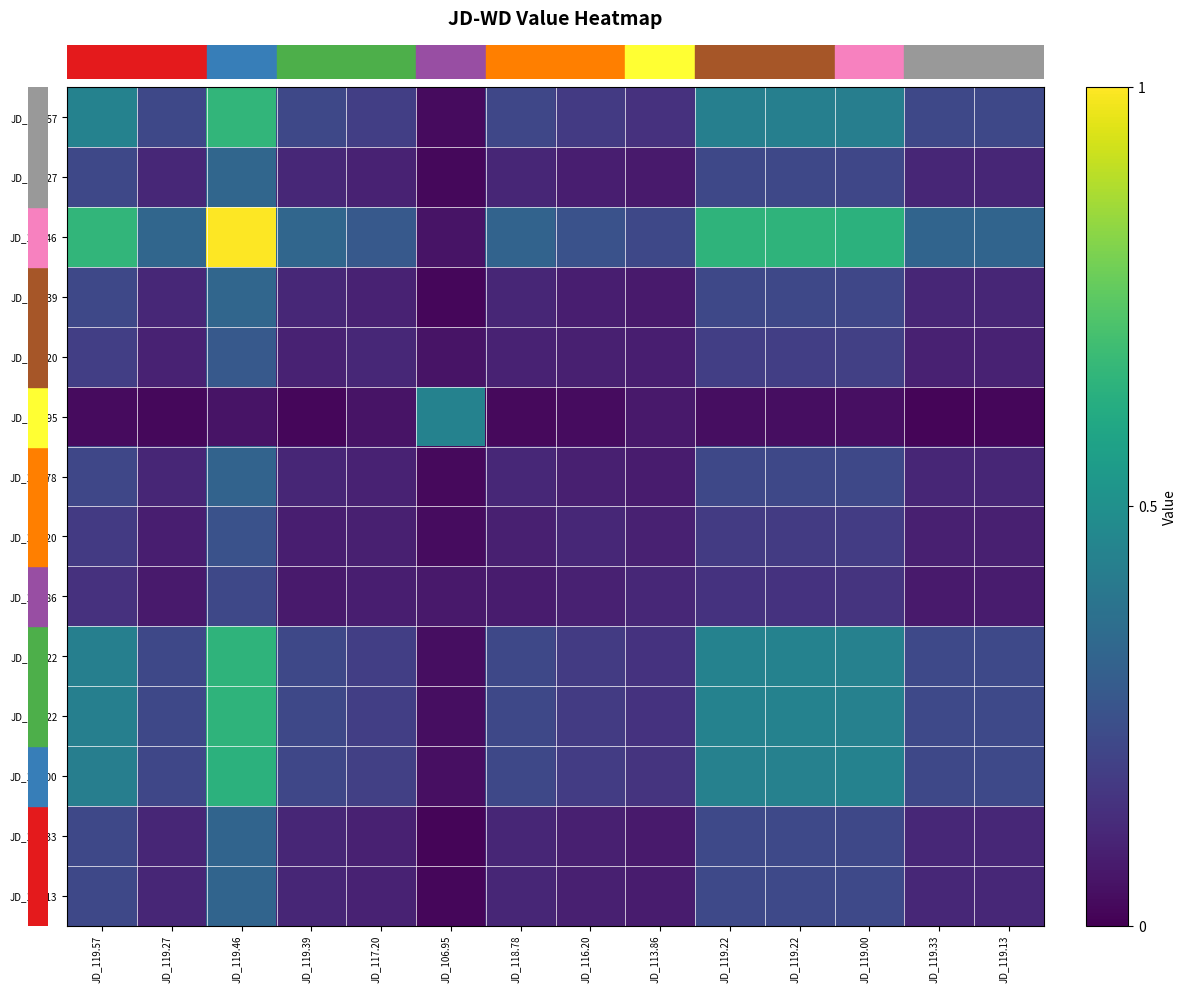

Which has a higher value, JD_119.46 or JD_119.57?

JD_119.46